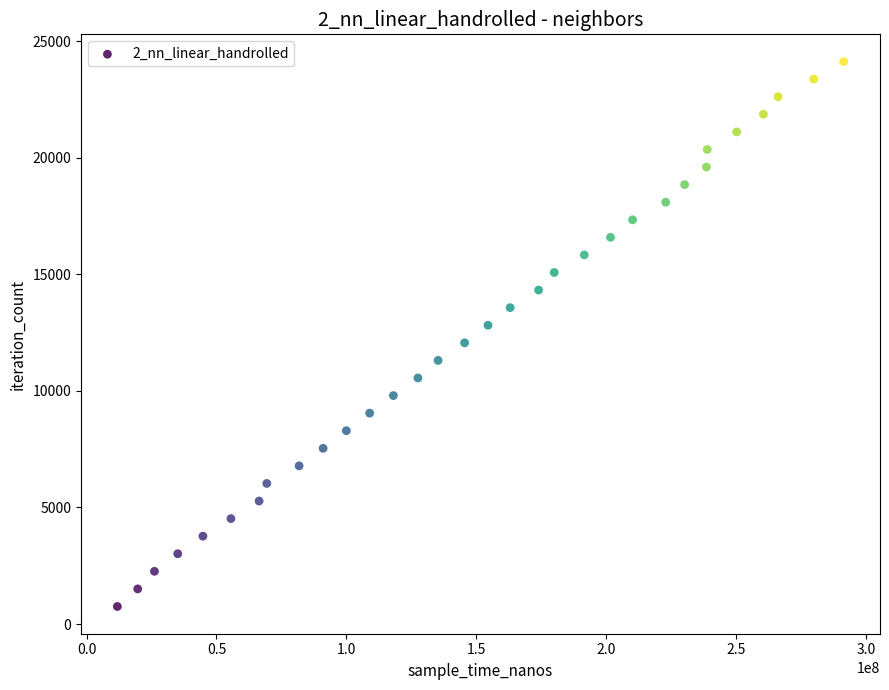

What is the range of Y values (max minus min)?

23374